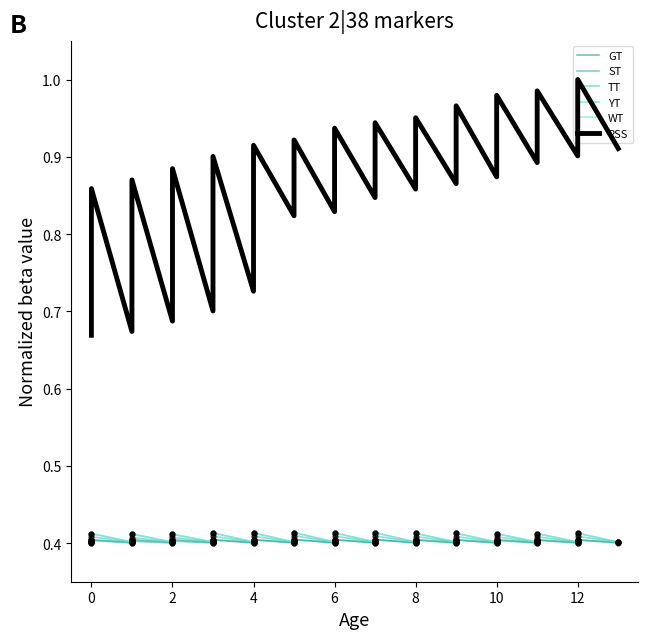

Which series reaches the maximum Y coordinate?

RSS